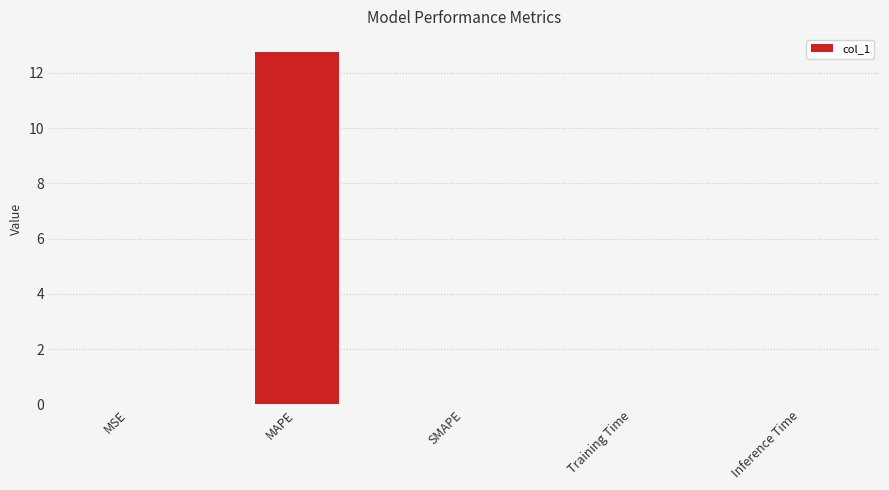

What value does the data have at MAPE?

12.8